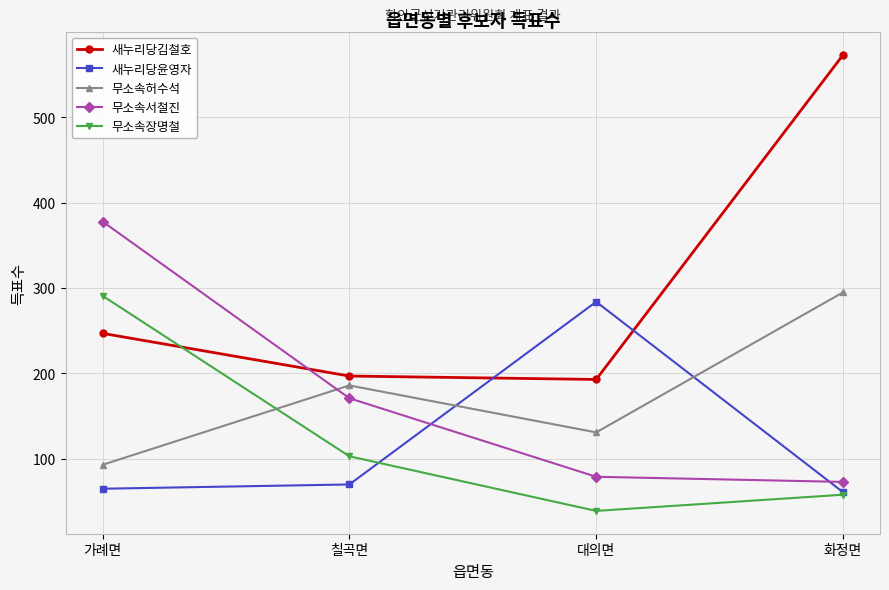

Reading left to right, extract all data points from this chart.

새누리당김철호: 247	197	193	573
새누리당윤영자: 65	70	284	61
무소속허수석: 93	186	131	295
무소속서철진: 378	171	79	73
무소속장명철: 291	103	39	58